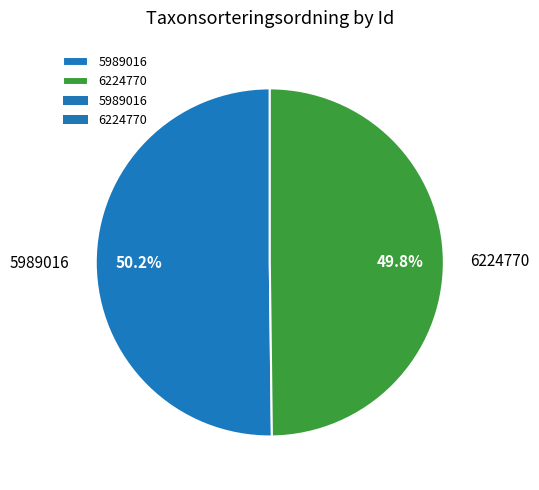

How many slices are in this pie chart?

2